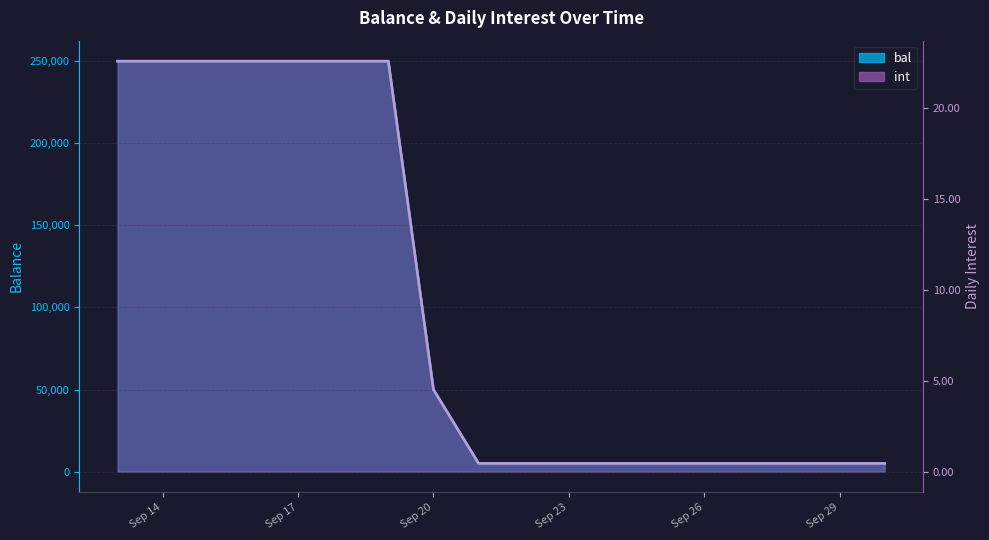

True or false: int and bal intersect in this chart.

False